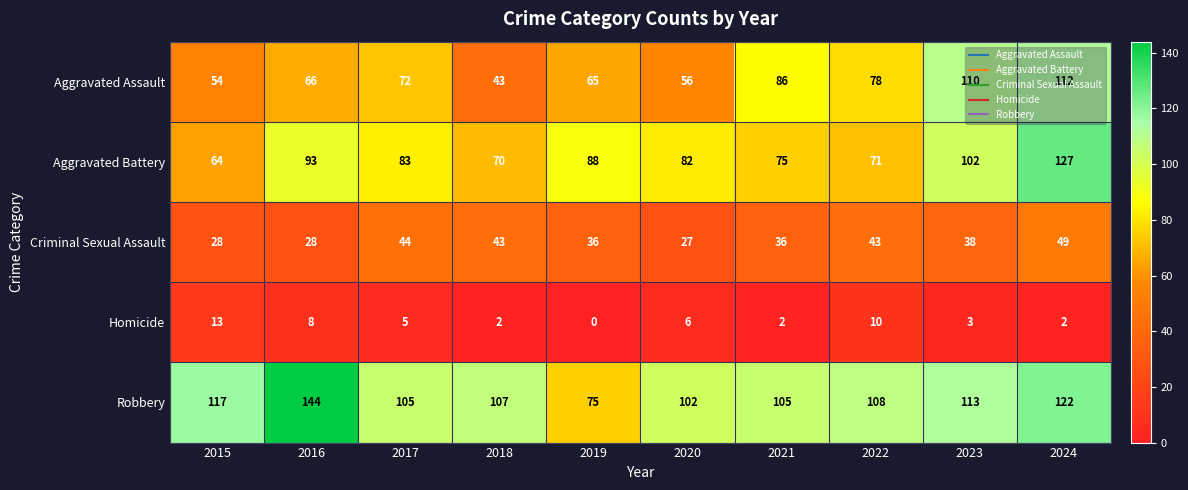

What is the difference between the second highest and second lowest values in the Aggravated Battery series?

32